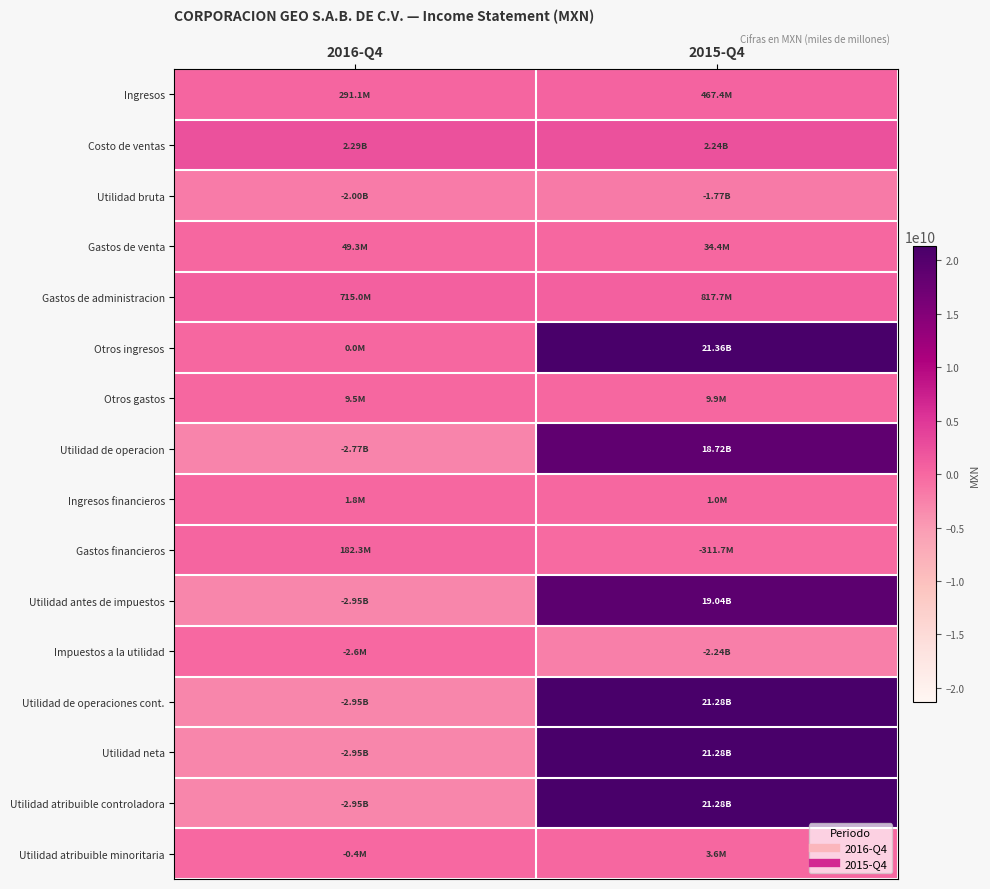

Which label corresponds to the largest value in the chart?

2015-Q4